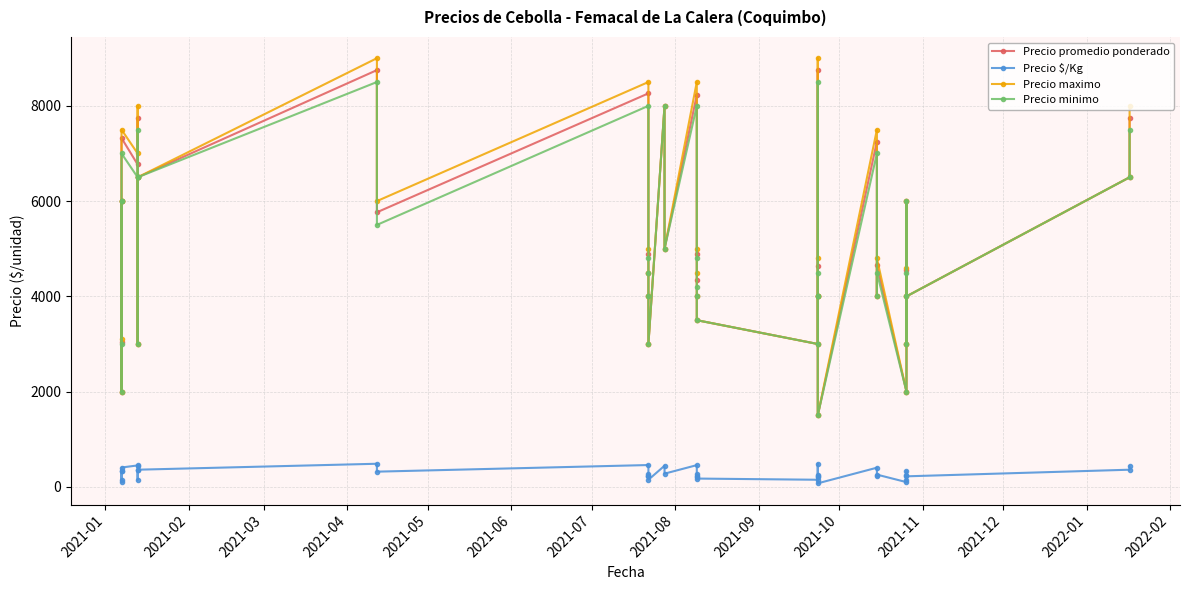

How many interior local valleys does the Precio maximo series have?

12